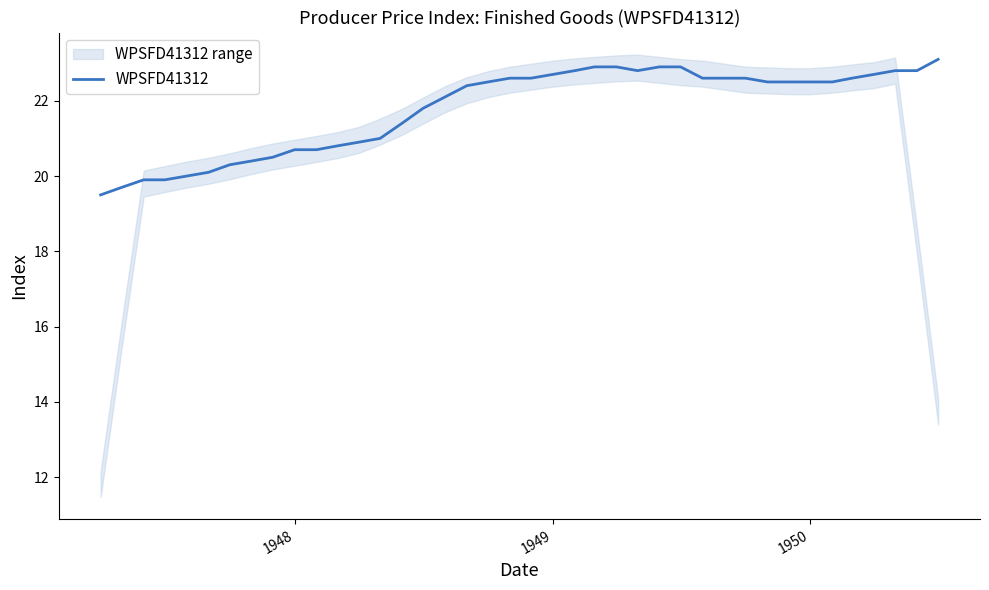

What is the value of the 10th point from the left?

20.7